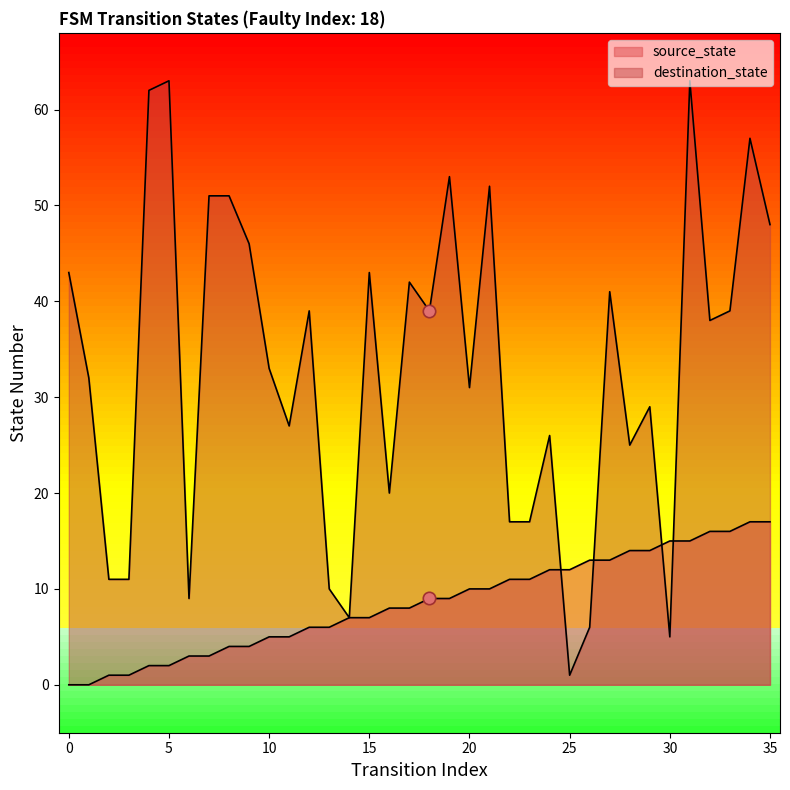

At which category is the sum across all series the highest?

31